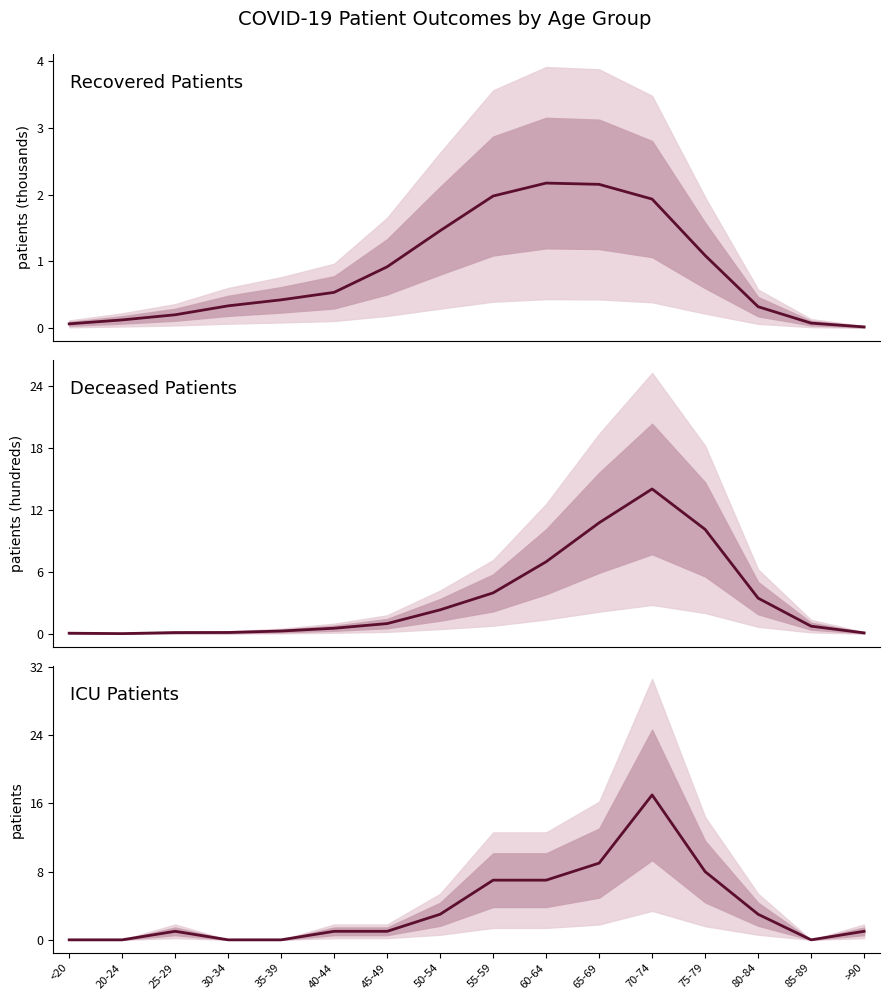

How many lines are shown in the chart?

3